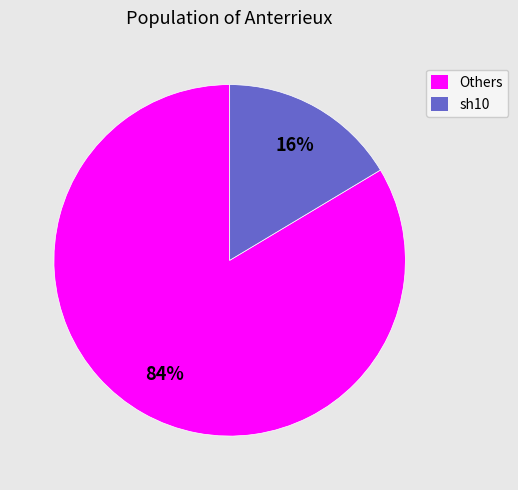

What percentage is the Others slice, to the nearest percent?

84%